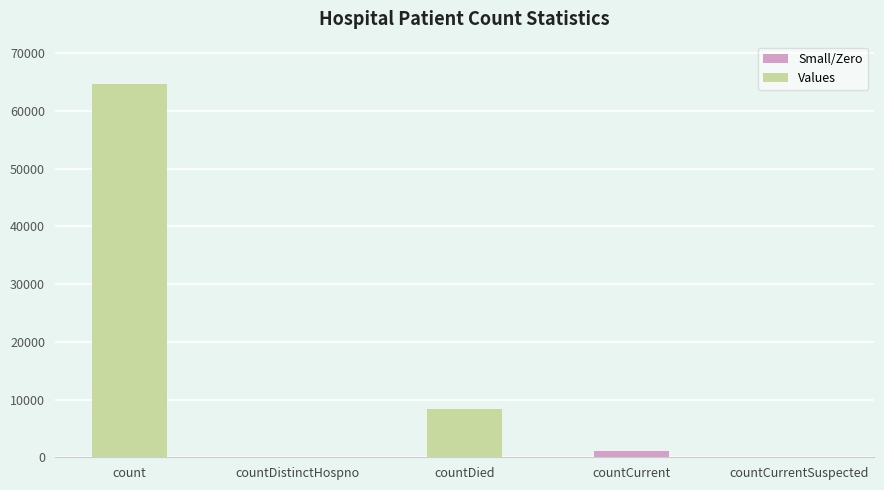

What is the difference between the values at count and countCurrentSuspected?

64609